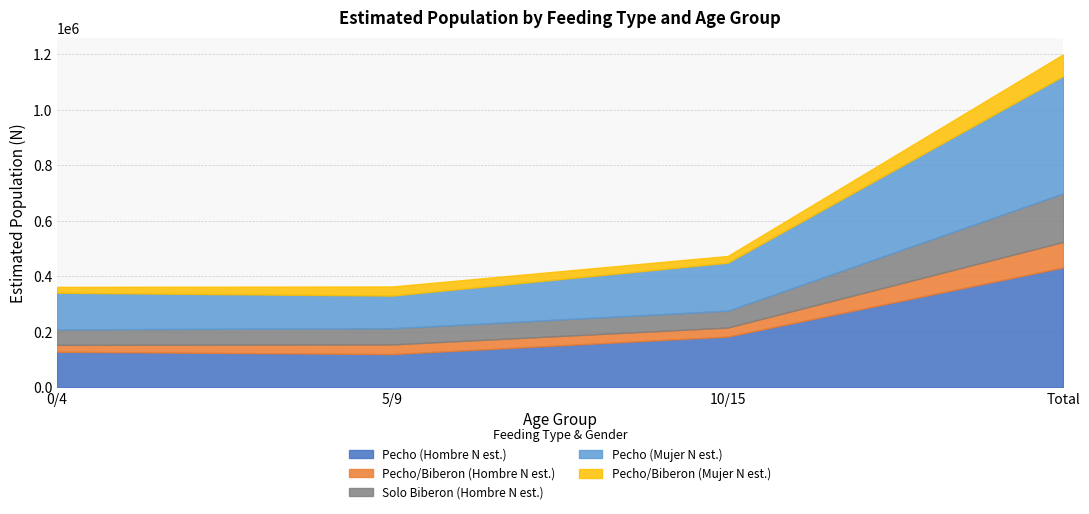

What is the label of the 2nd point from the right?

10/15